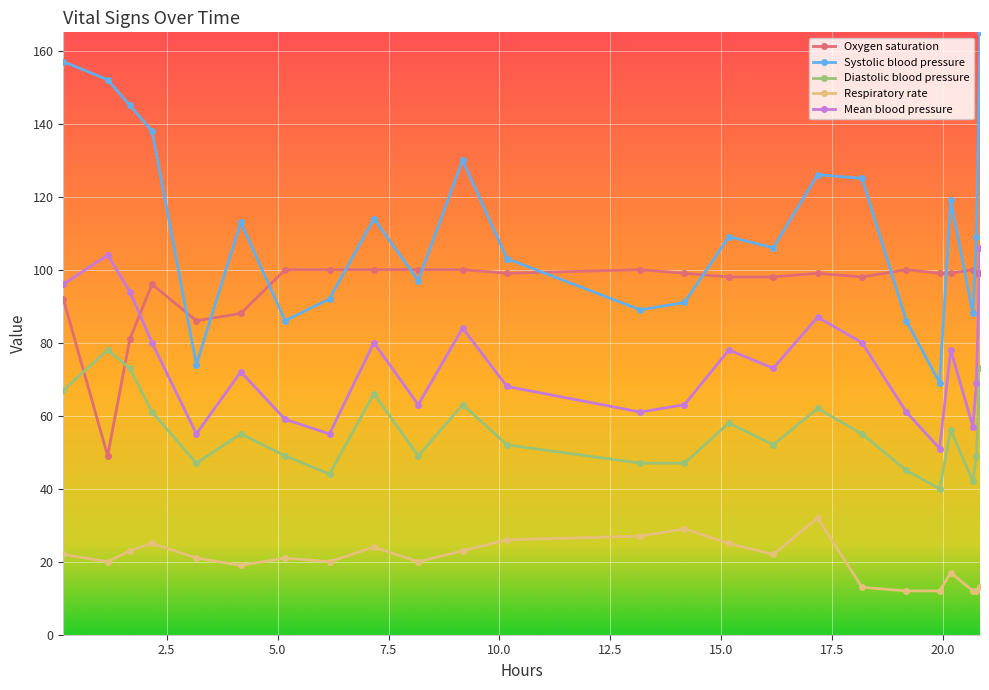

How many lines are shown in the chart?

5